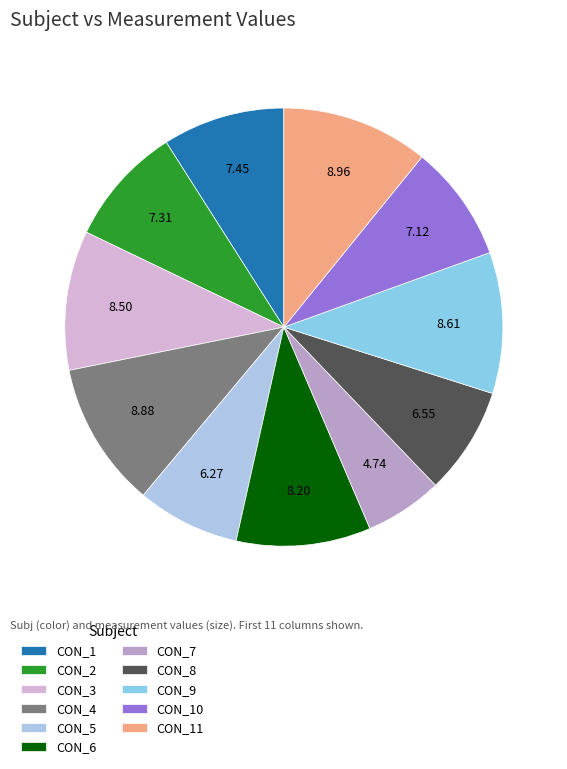

Approximately how many times larger is the value at CON_10 compared to CON_9?

0.8